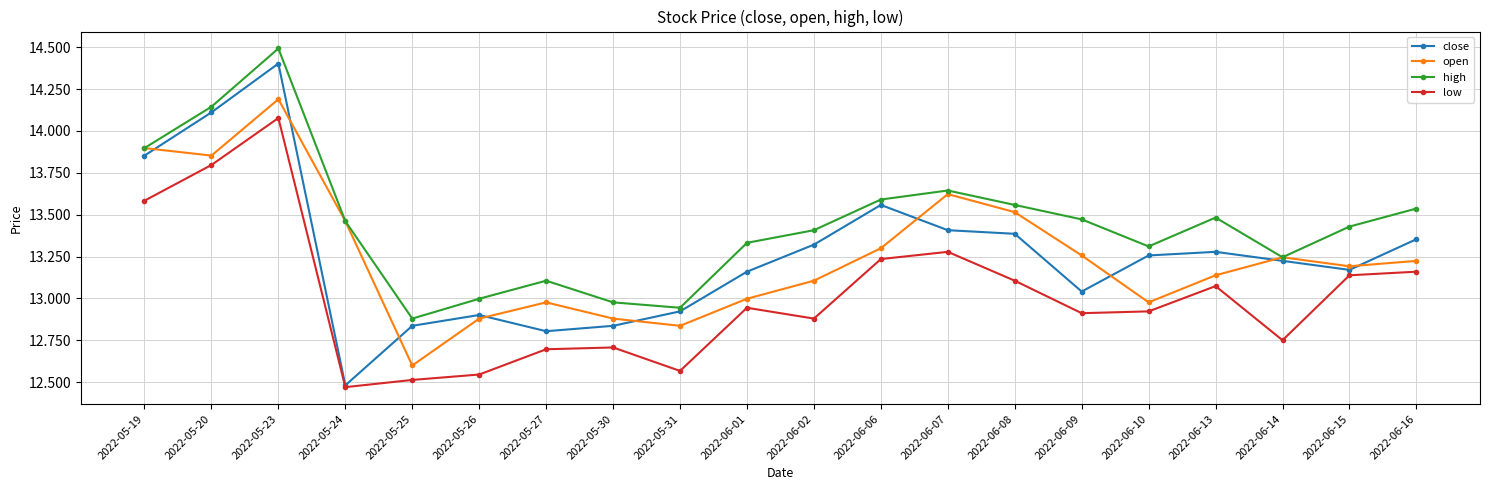

At which label is low closest to 13?

2022-06-01